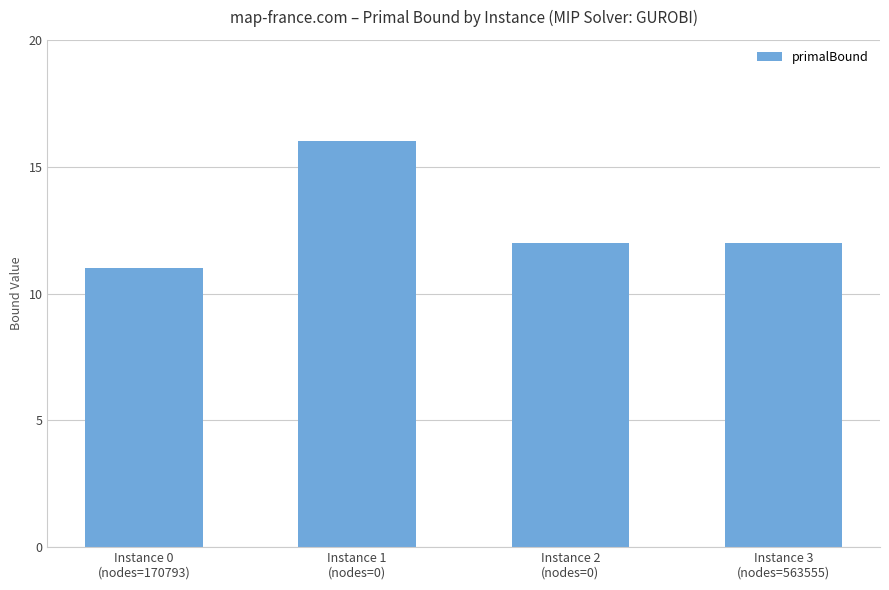

At which category does the chart reach its peak across all series?

Instance 1
(nodes=0)